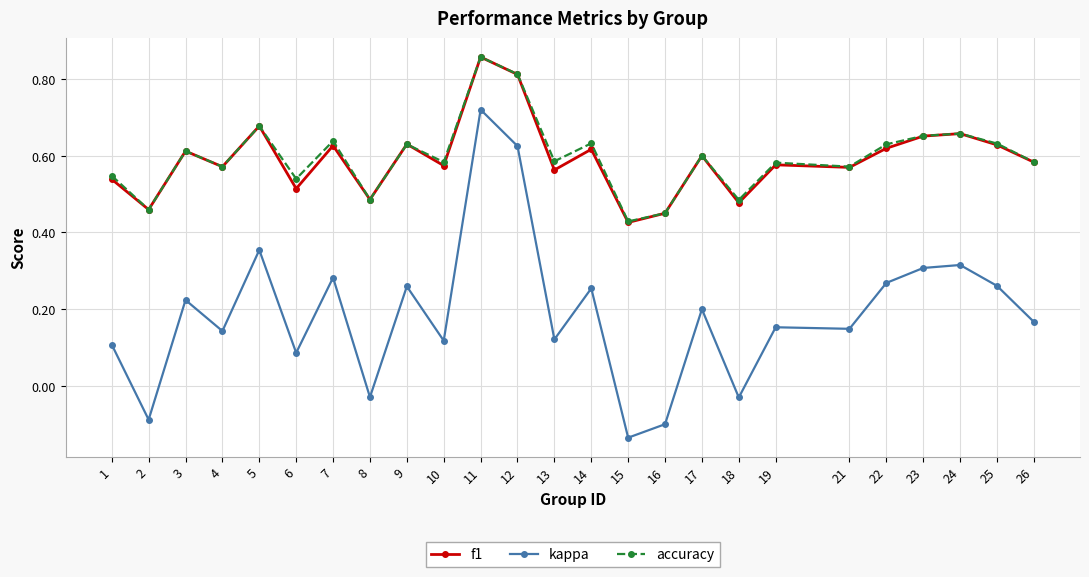

Which label corresponds to the largest value in the chart?

11